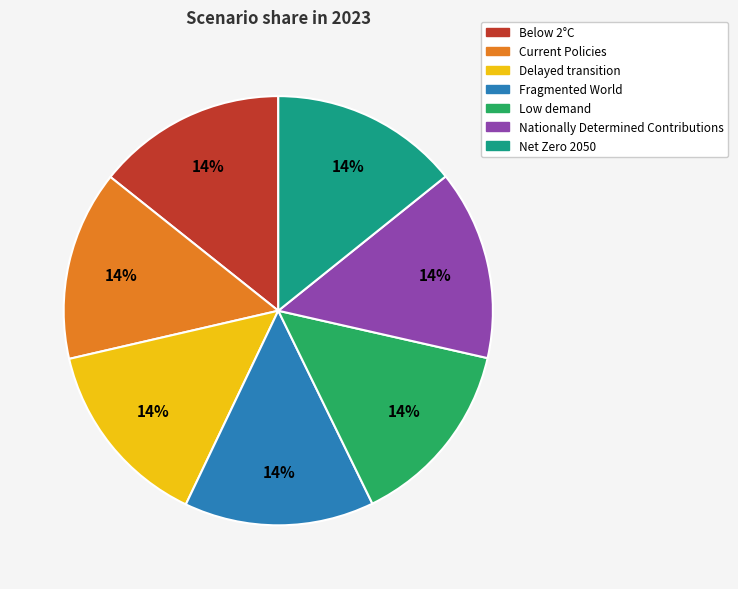

True or false: Current Policies accounts for 14% of the total.

True